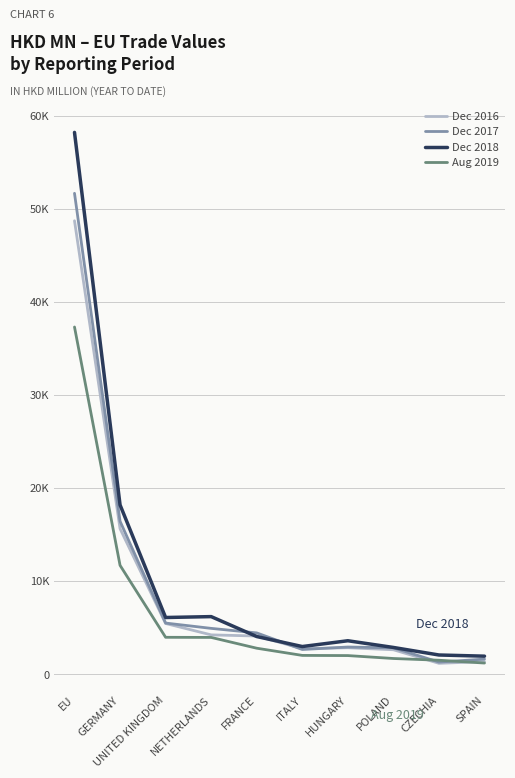

What is the total value across all series at POLAND?

10117.6